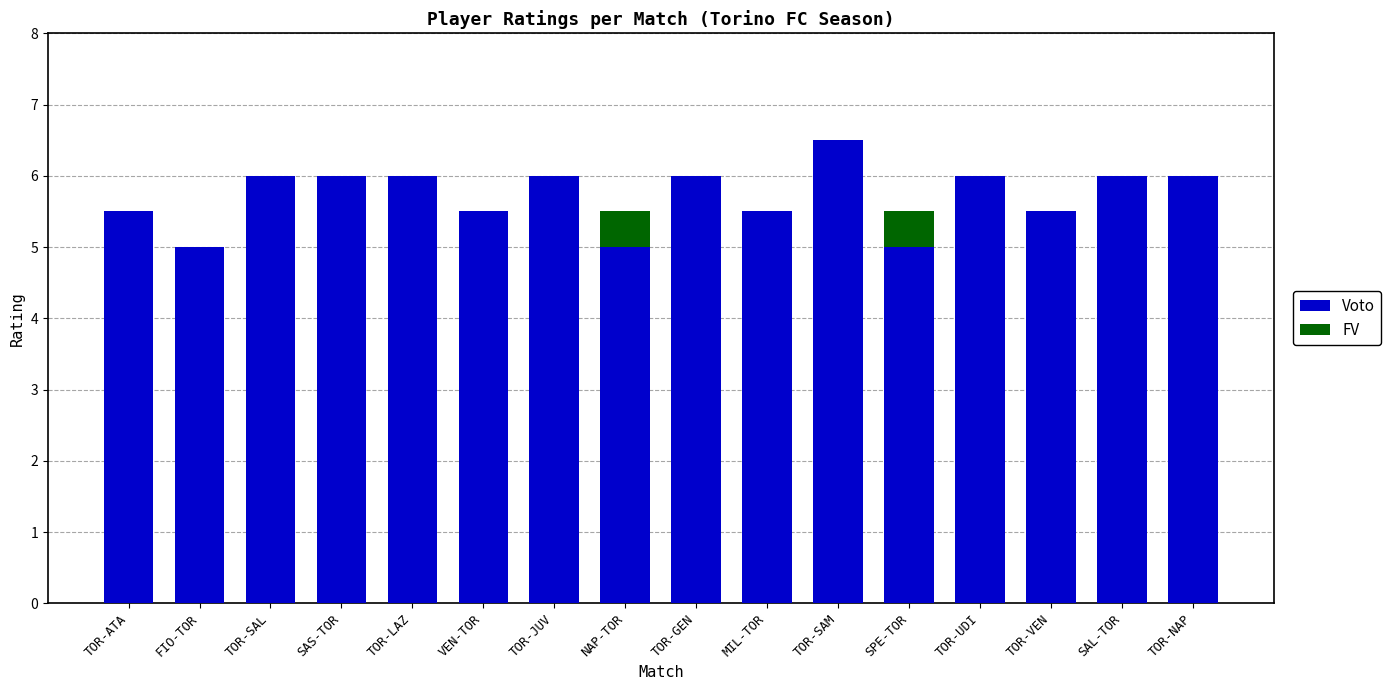

What value does the Voto series have at SAS-TOR?

6.0